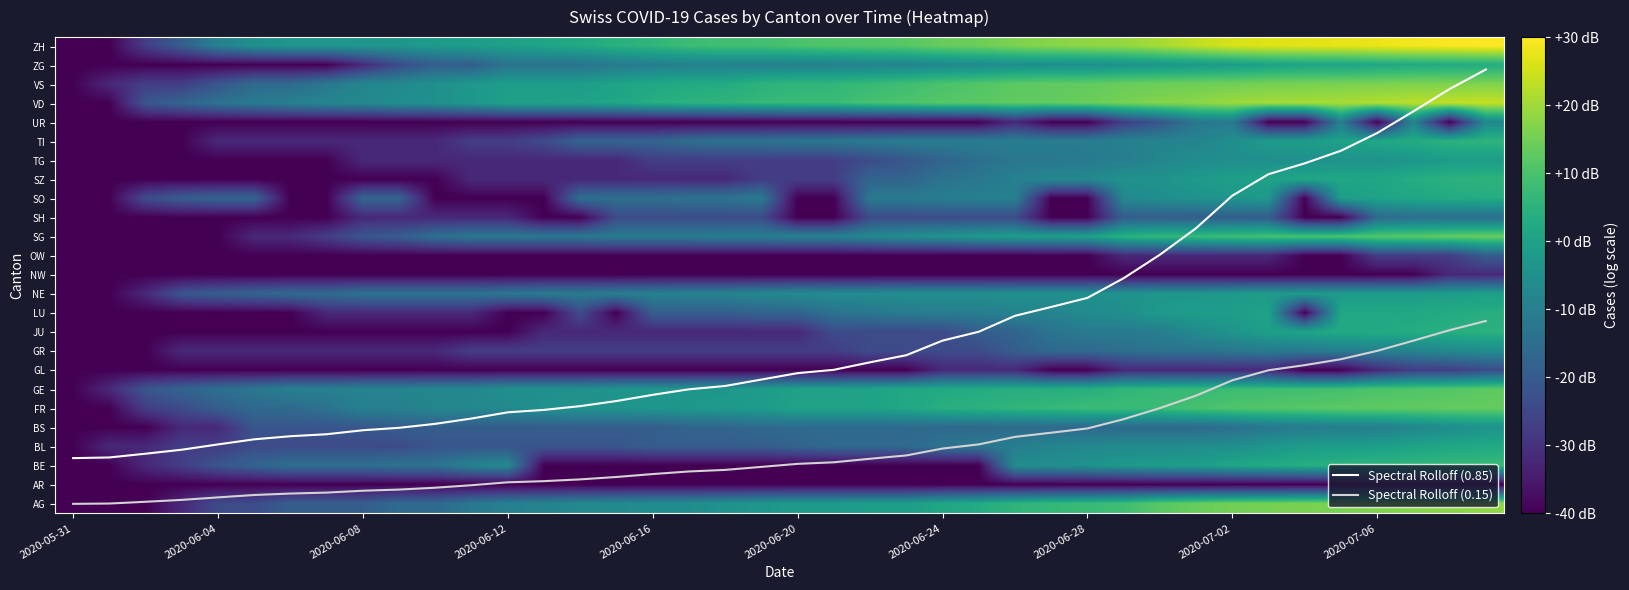

What is the total value across all series at 33?

350.4